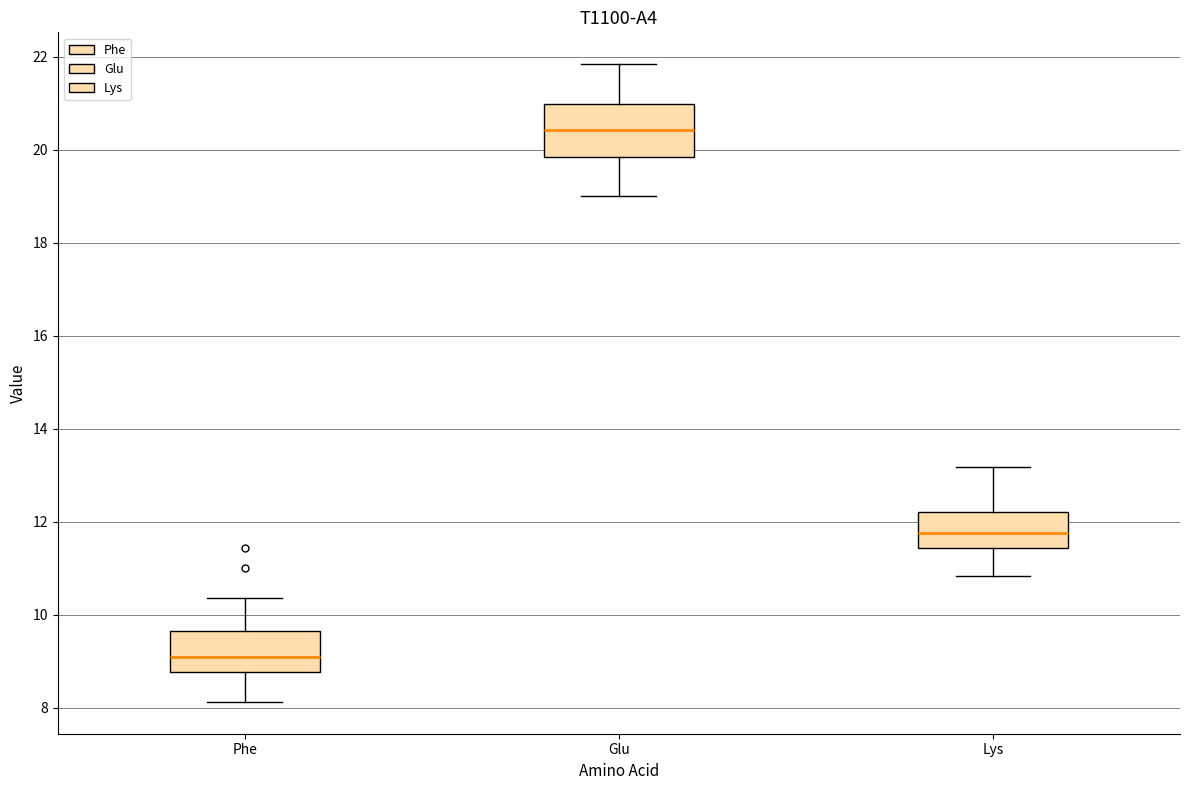

Which box's median line is the lowest?

Phe